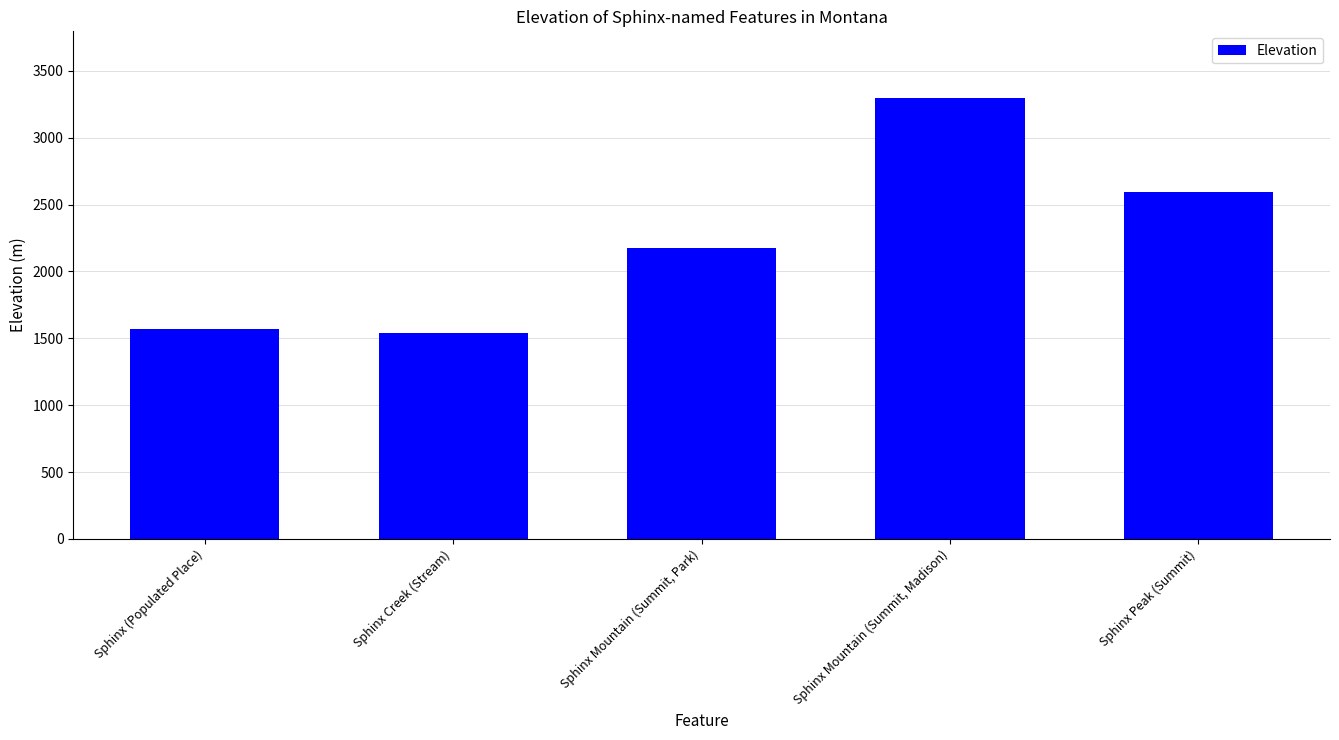

What is the maximum value shown in the chart?

3301